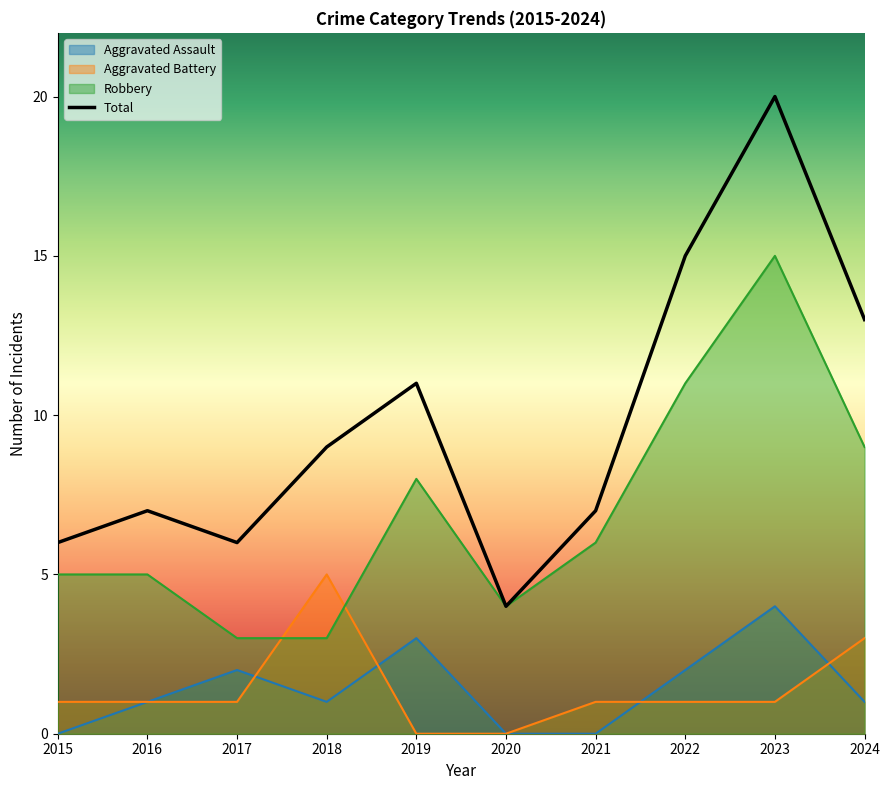

What is the average value of the Total series?

10